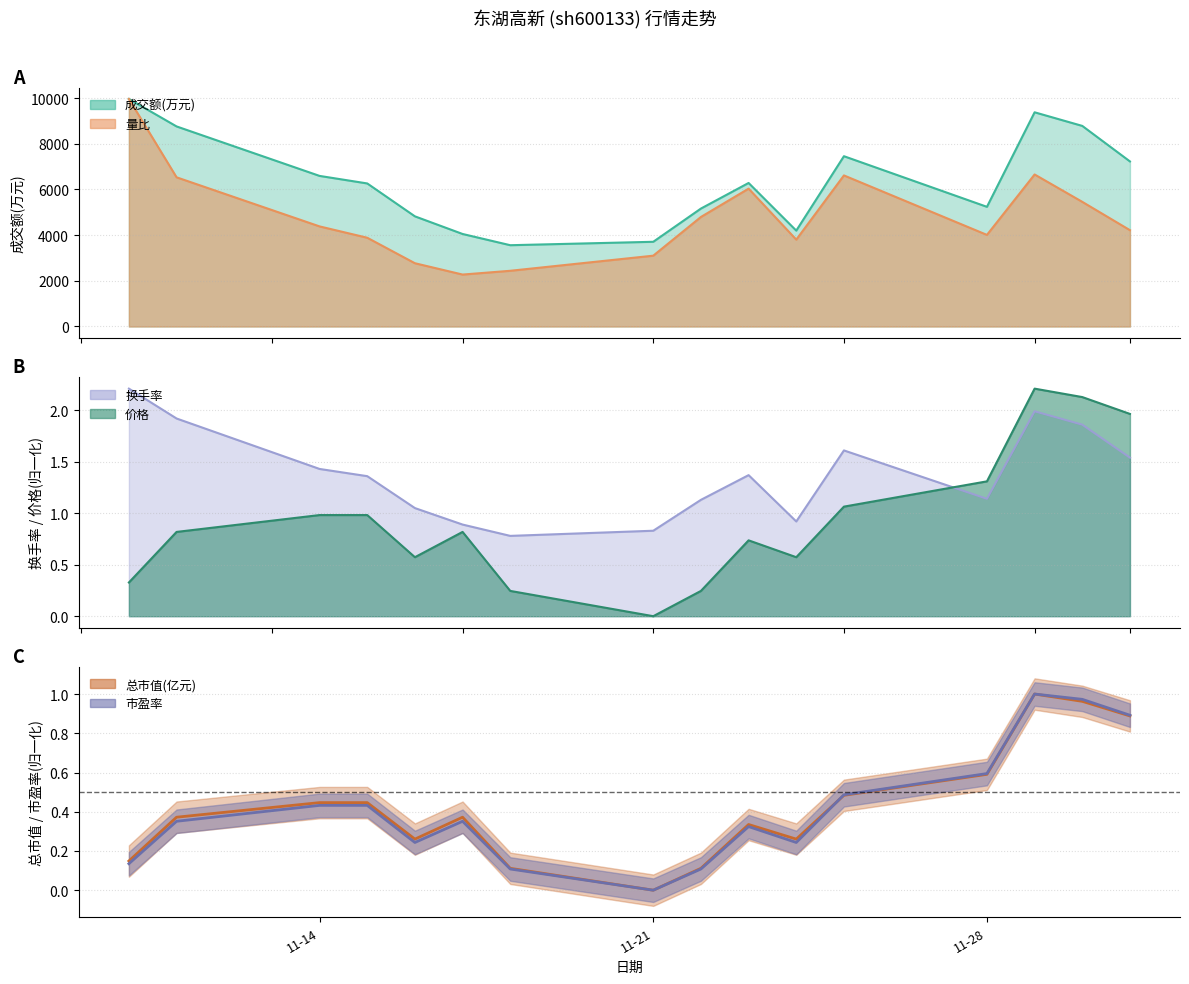

Read the 成交额(万元) value at 2022-11-30.

8785.0